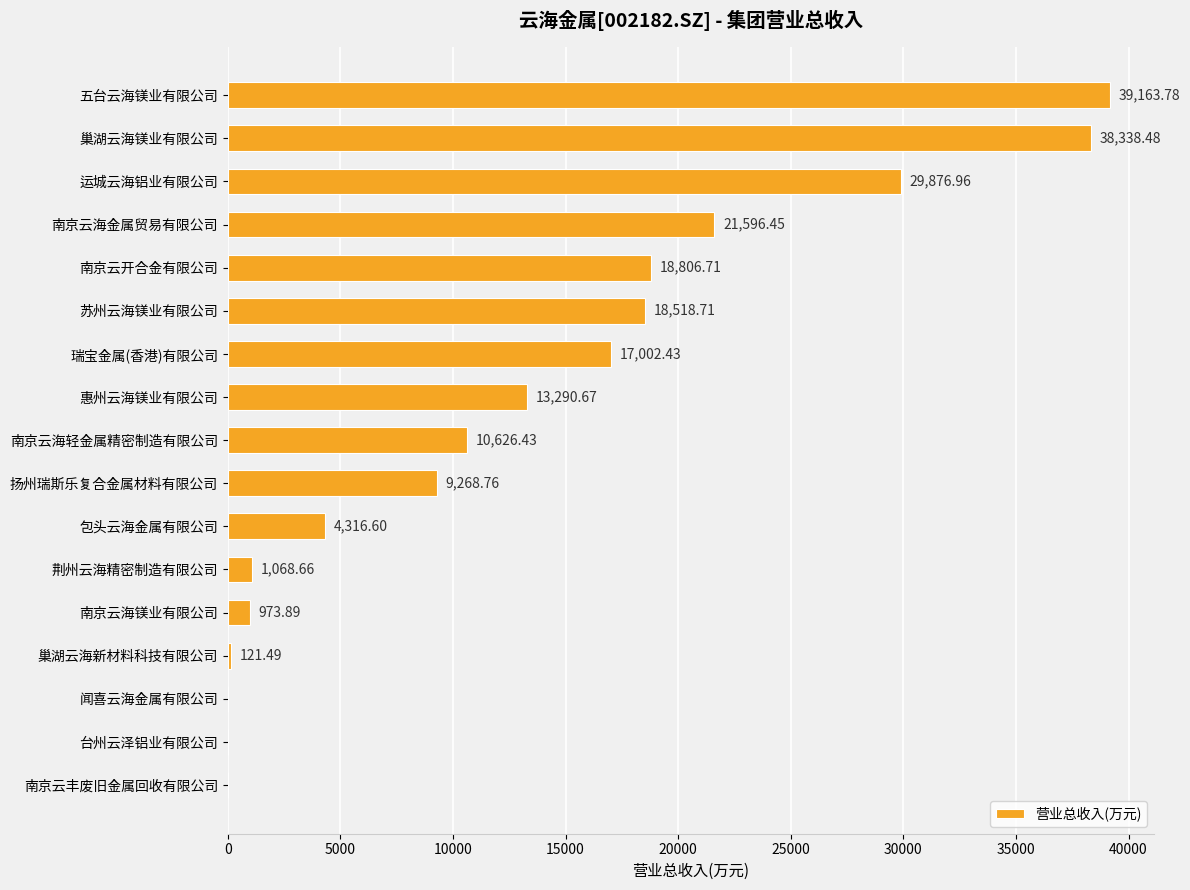

Are the bars horizontal?

Yes